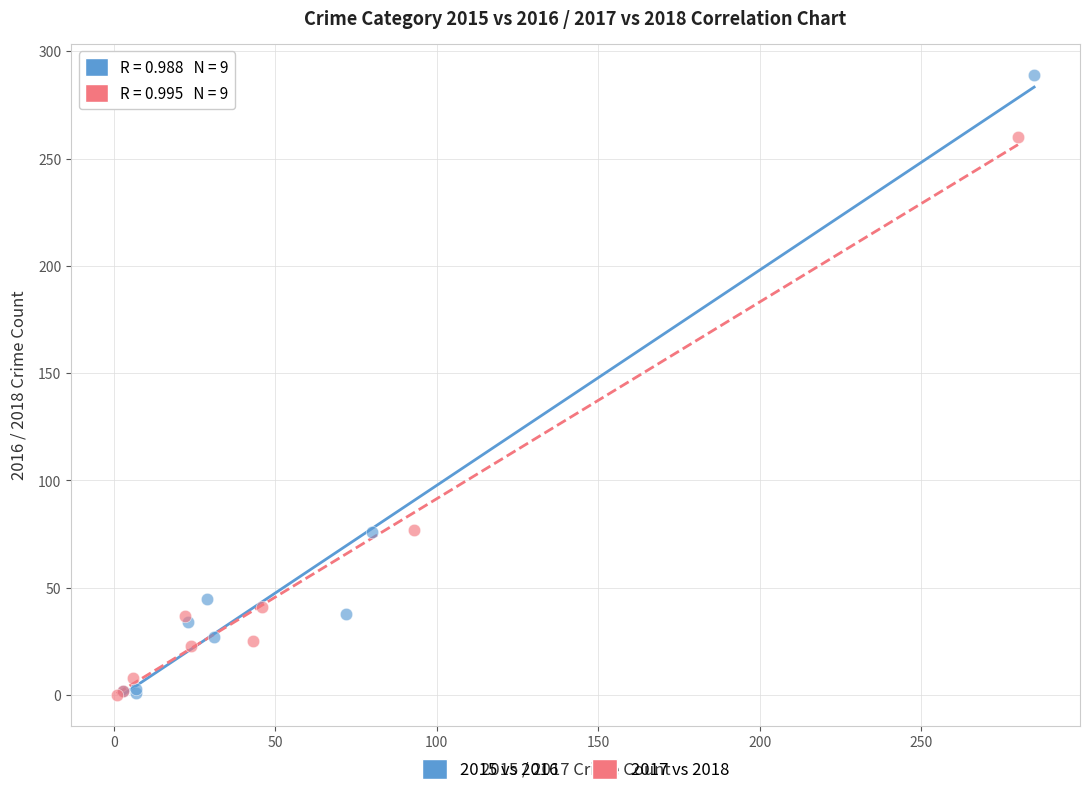

Which series reaches the maximum Y coordinate?

2015 vs 2016